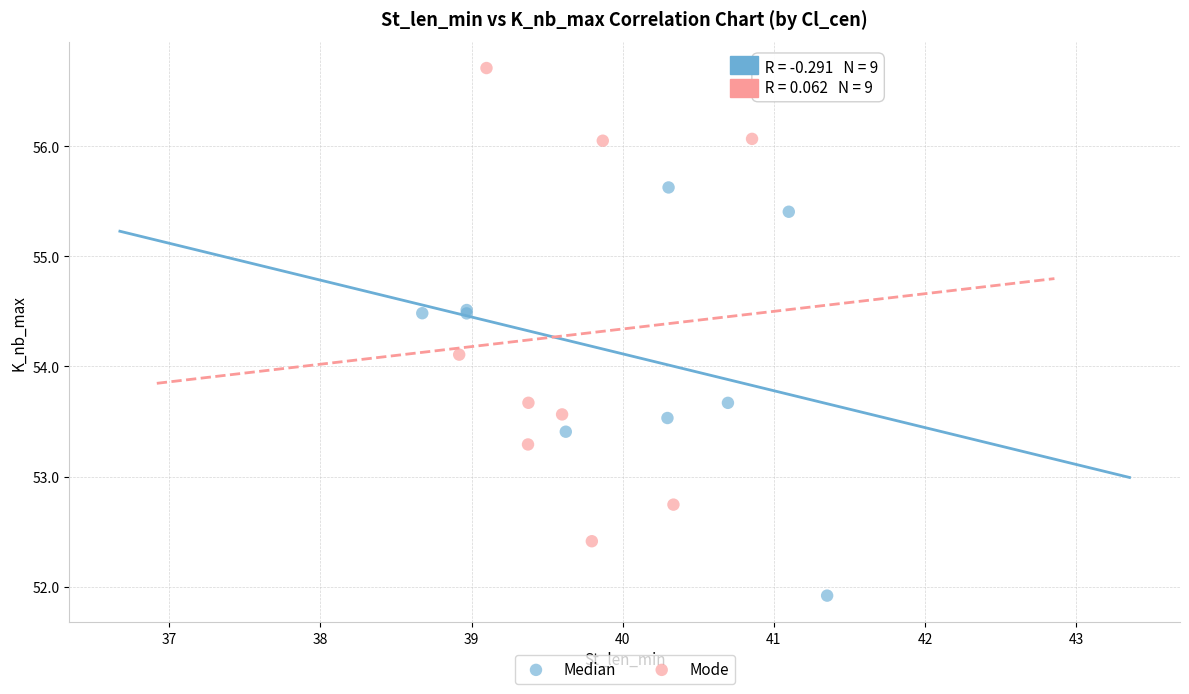

Which series reaches the minimum Y coordinate?

Median